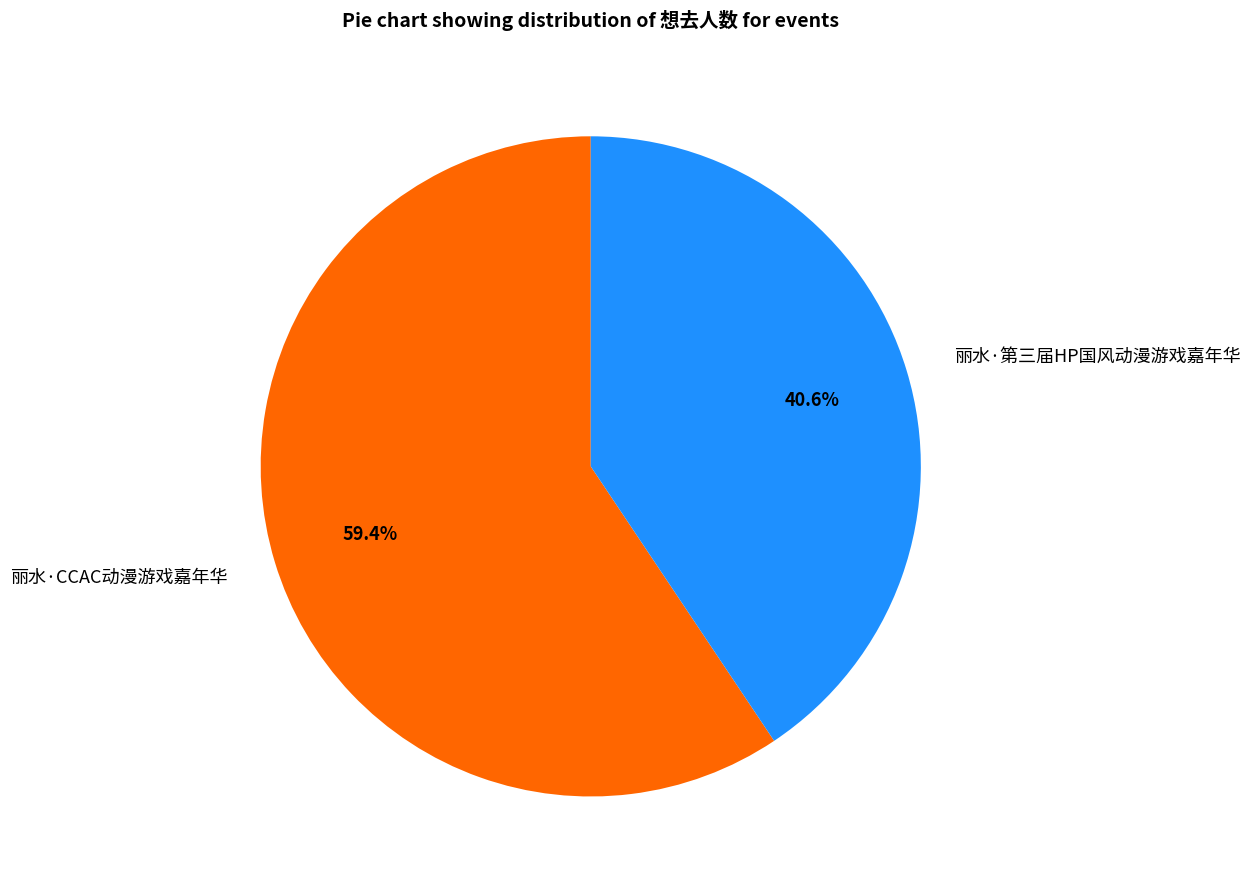

What percentage is the 丽水·第三届HP国风动漫游戏嘉年华 slice, to the nearest percent?

41%